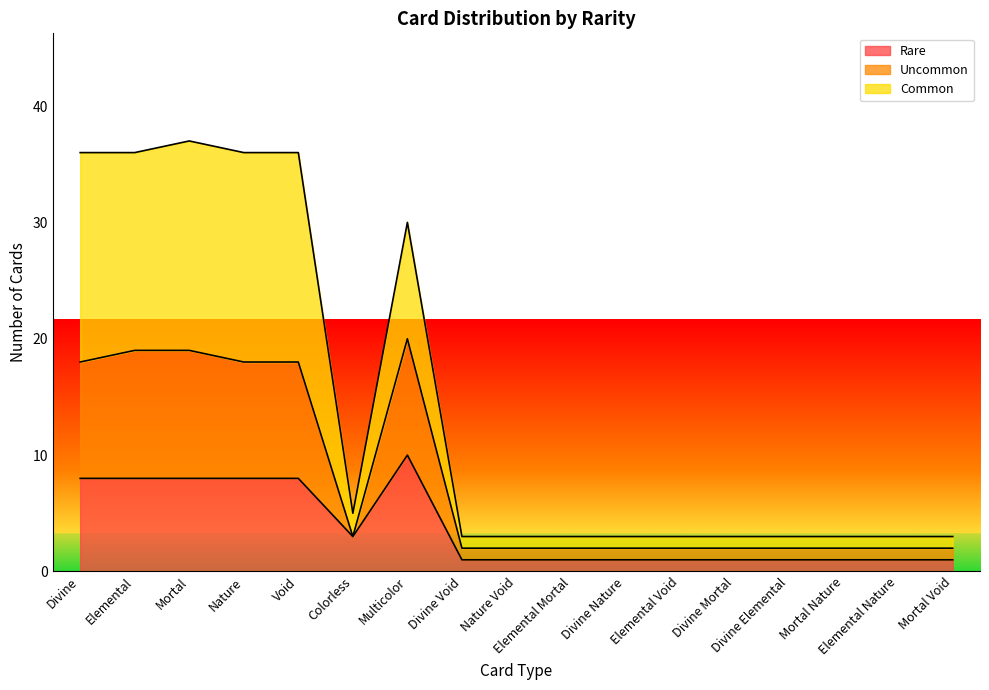

How many lines are shown in the chart?

3